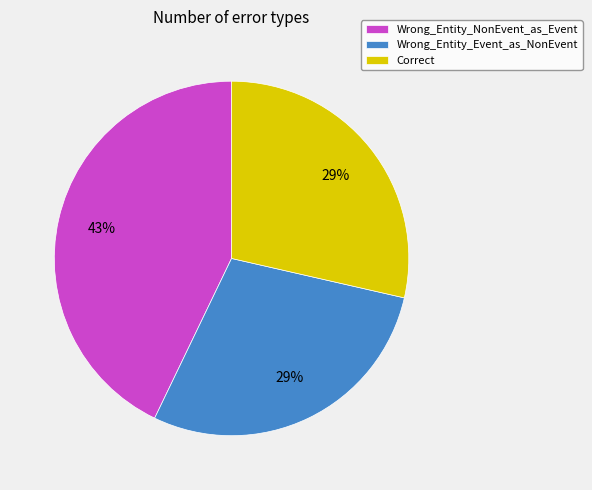

To the nearest percent, what is the average slice percentage?

33%